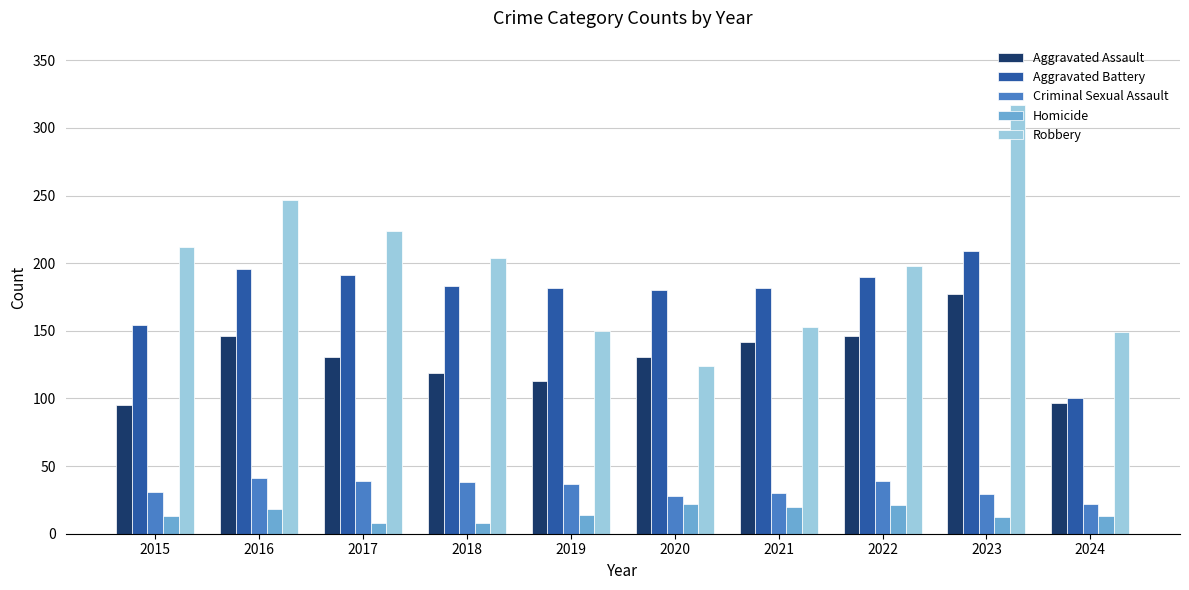

The Homicide series shows 33 at 2021. True or false?

False